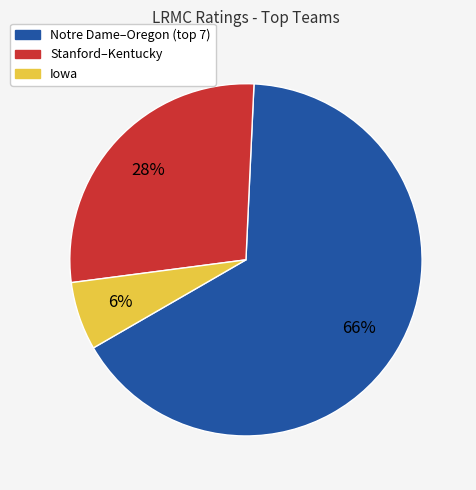

Is there a majority slice in this chart?

Yes